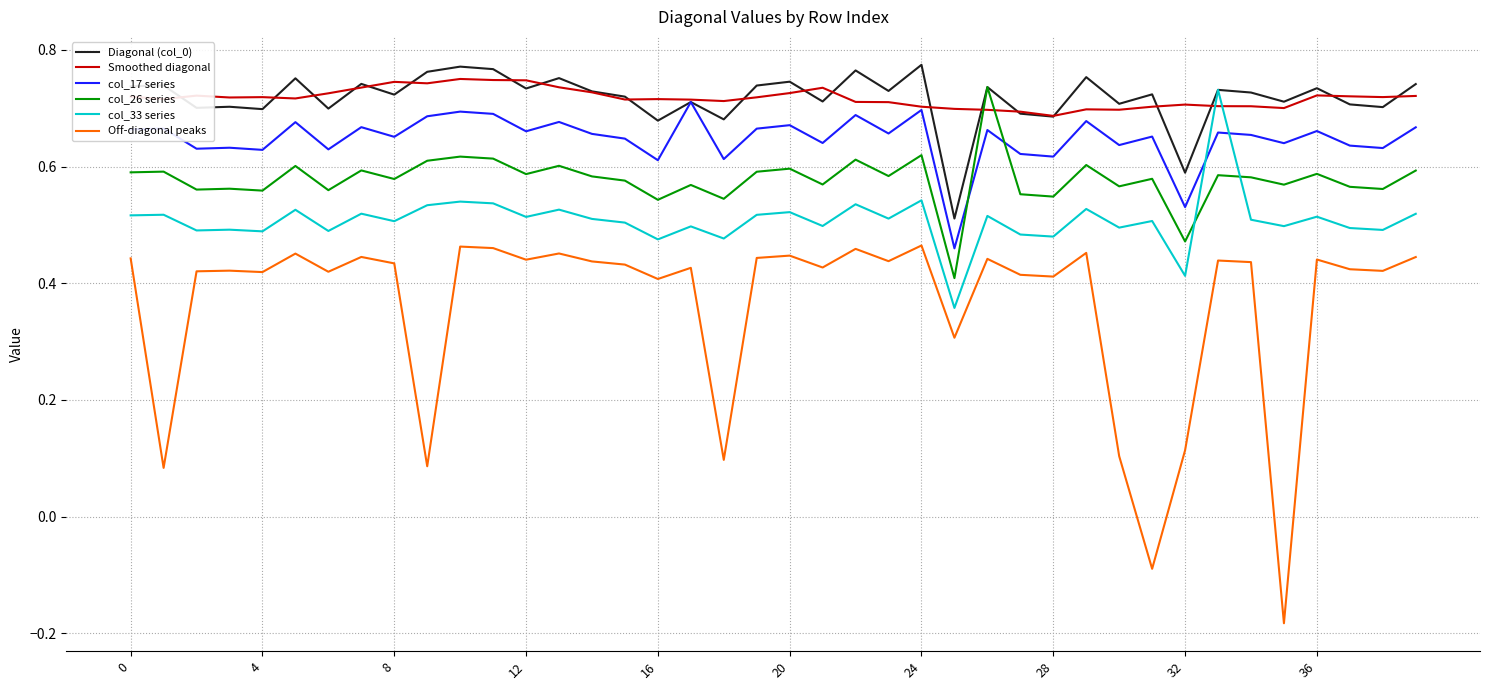

True or false: Off-diagonal peaks and Diagonal (col_0) intersect in this chart.

False